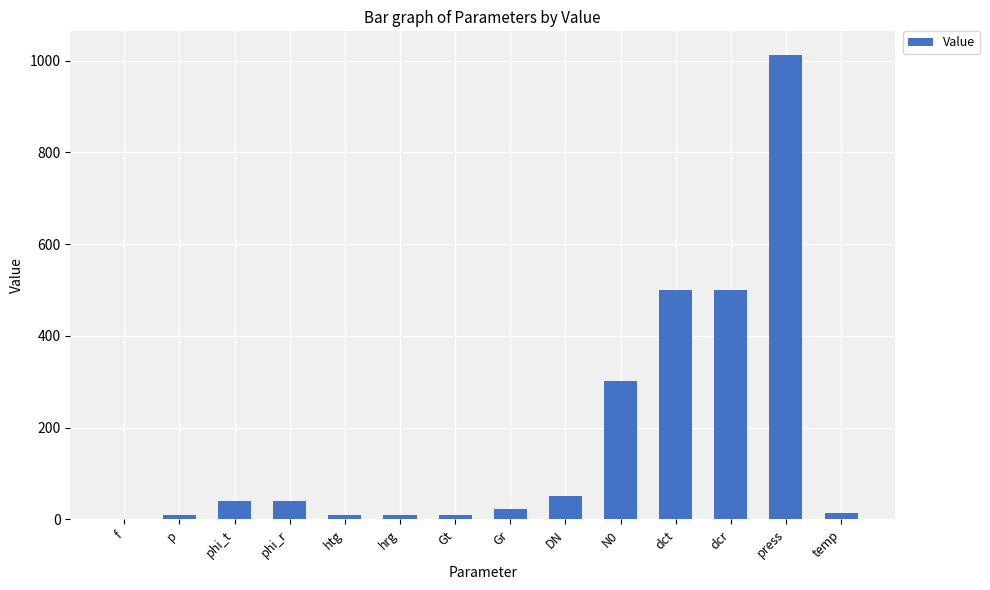

Which has a higher value, dcr or Gr?

dcr